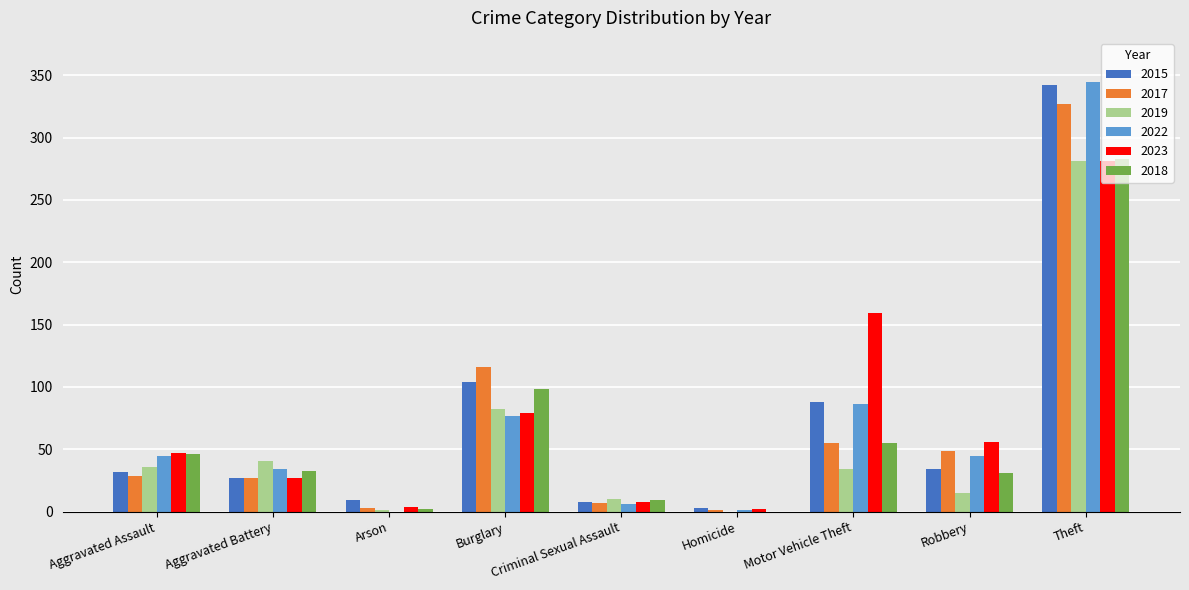

Are the bars grouped side by side (vs. stacked)?

Yes